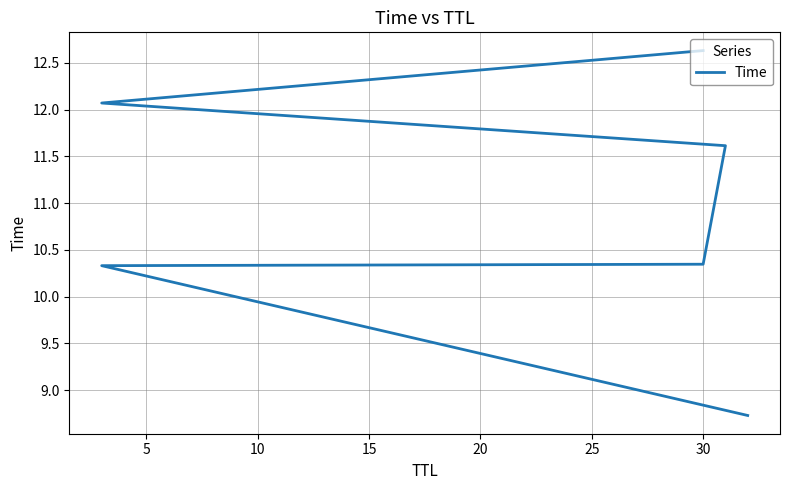

What is the value of the 5th point from the left?

12.1